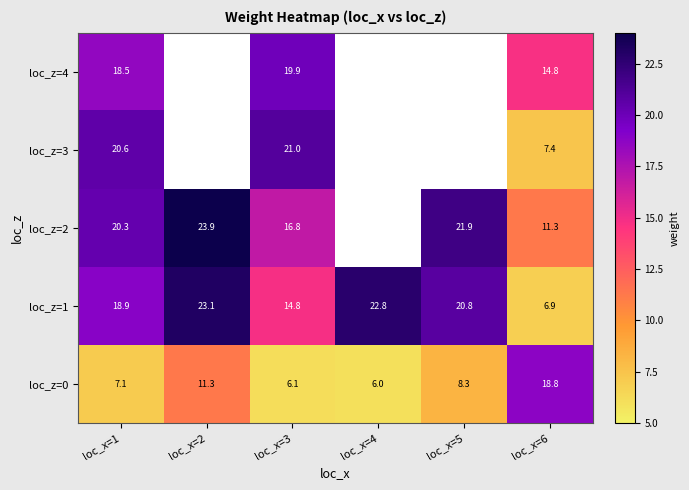

Which series has the largest total across all categories?

loc_z=1